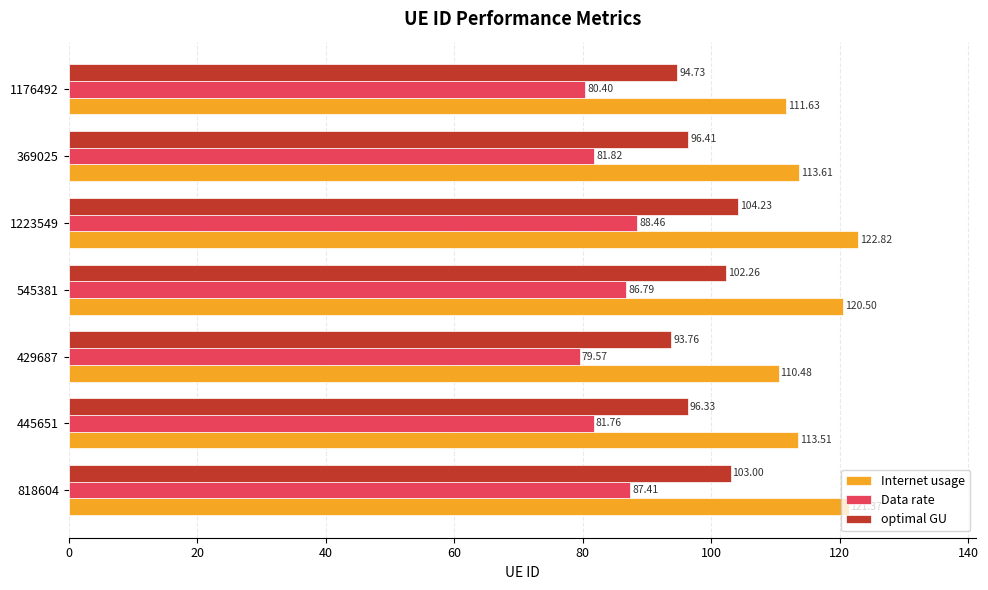

What is the difference between the maximum and minimum values in the Internet usage series?

12.3